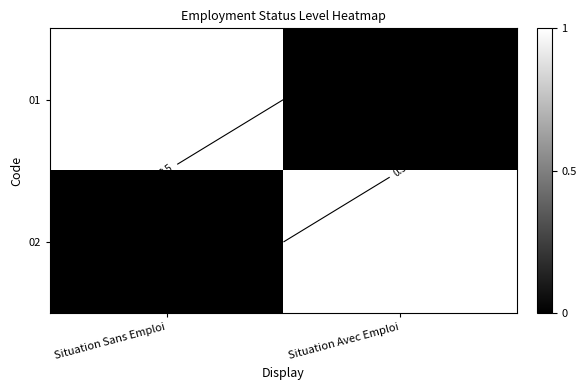

What is the difference between the maximum and minimum values in the 01 series?

1